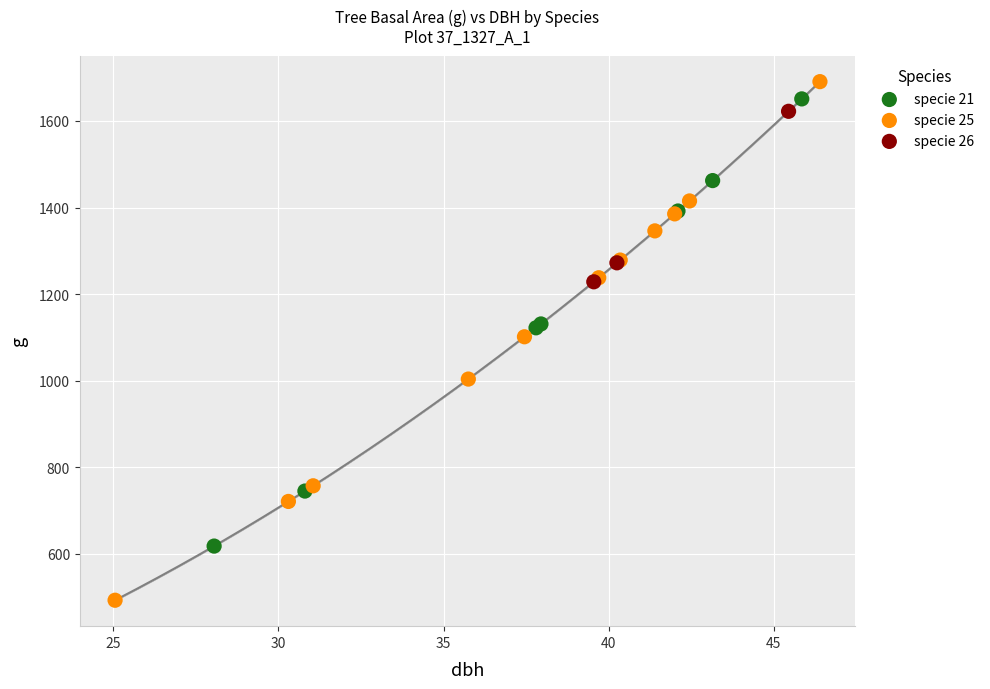

Which series reaches the minimum Y coordinate?

specie 25